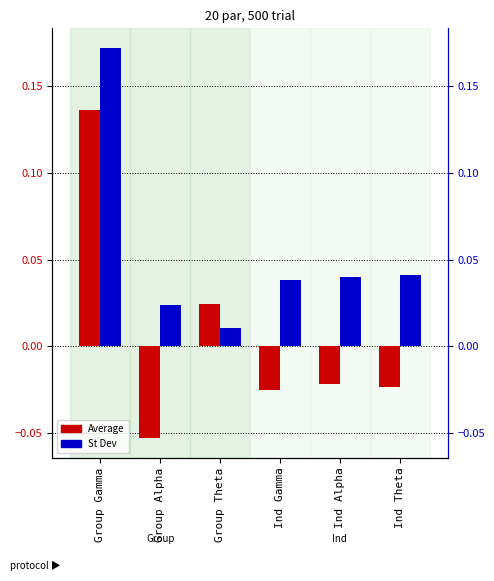

Reading left to right, extract all data points from this chart.

Average: Group Gamma=0.1	Group Alpha=-0.1	Group Theta=0.0	Ind Gamma=-0.0	Ind Alpha=-0.0	Ind Theta=-0.0
St Dev: Group Gamma=0.2	Group Alpha=0.0	Group Theta=0.0	Ind Gamma=0.0	Ind Alpha=0.0	Ind Theta=0.0